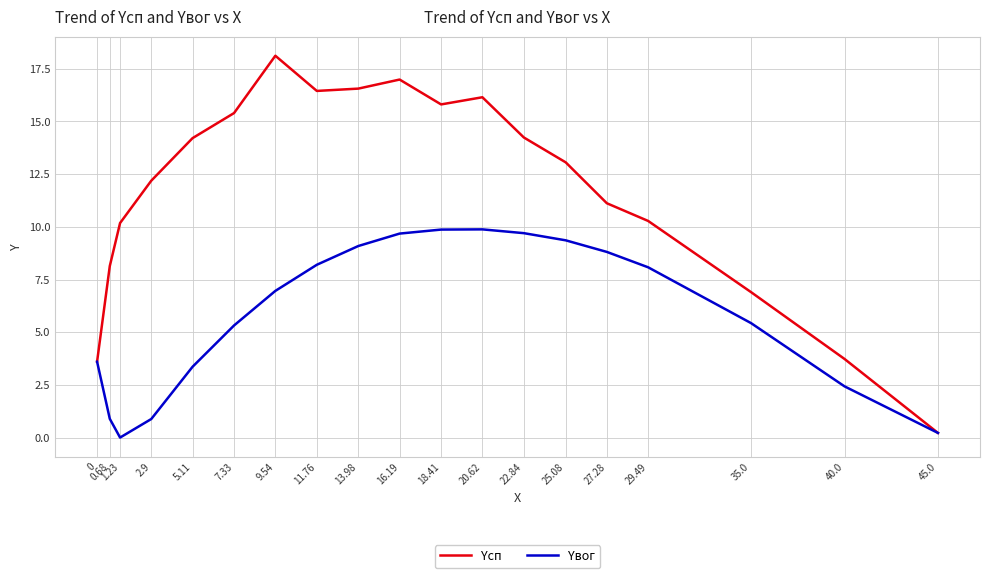

Is the value of Yвог at 45.0 greater than the value of Yсп at 1.23?

No